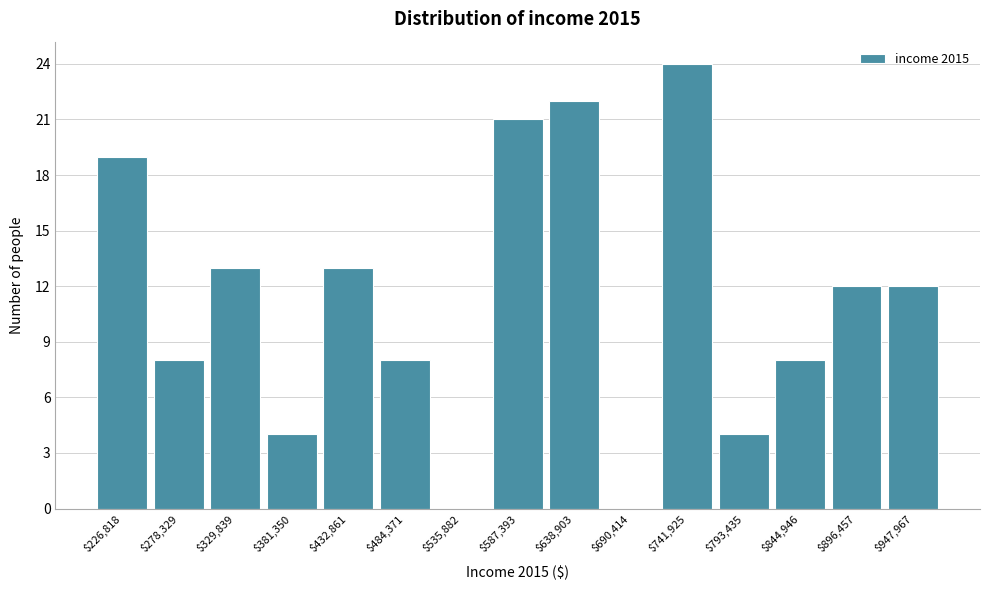

At which category does the chart reach its peak across all series?

$741,925